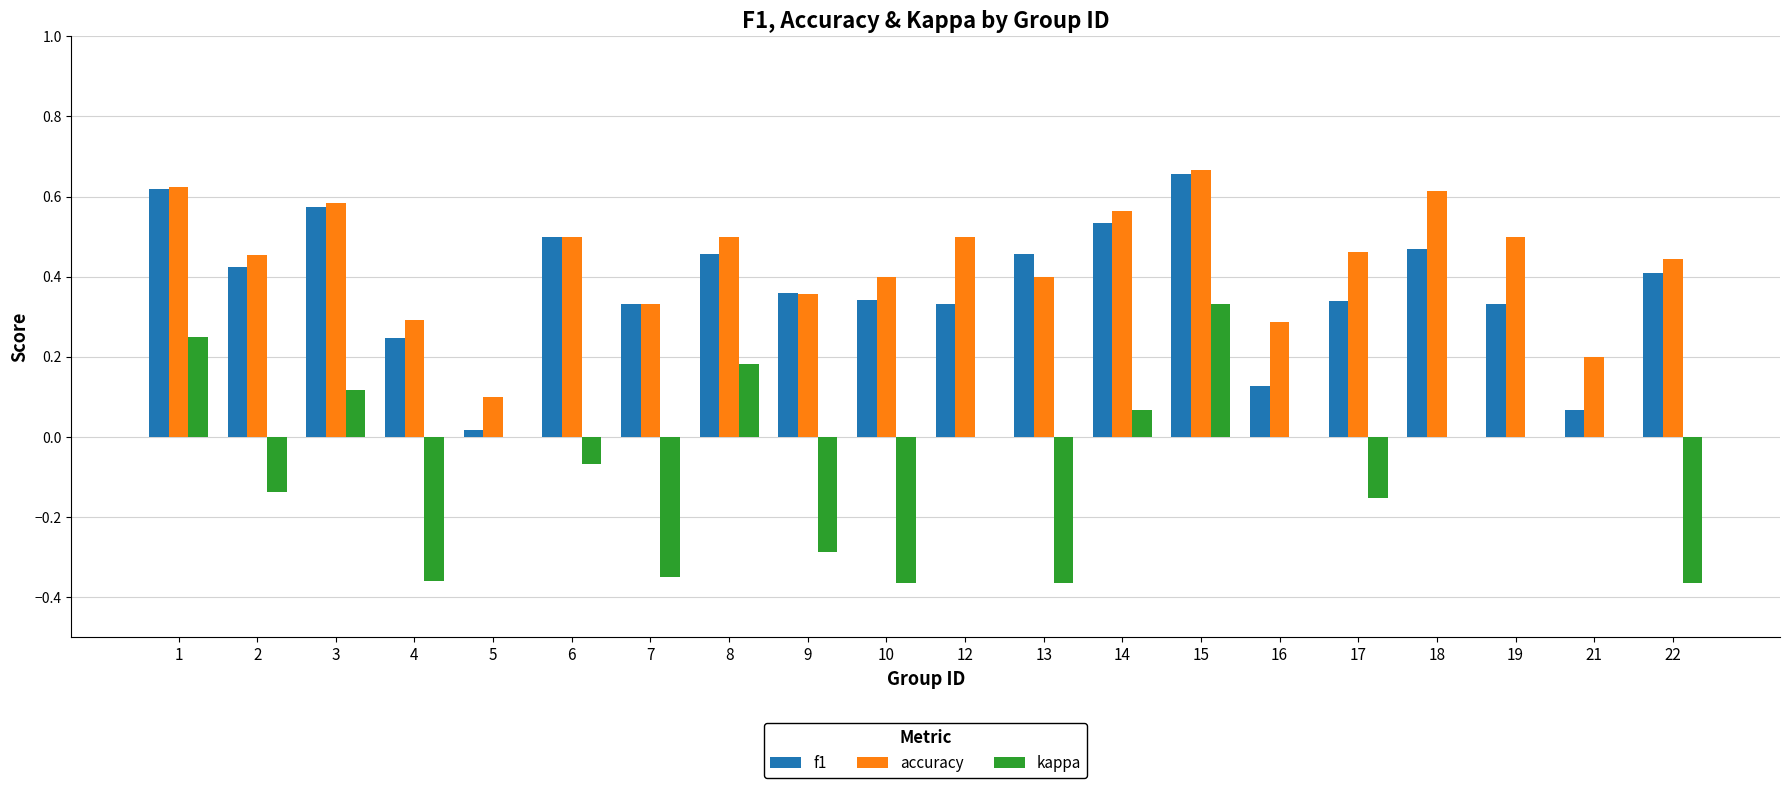

Is it true that kappa equals 0.4 at 1?

False